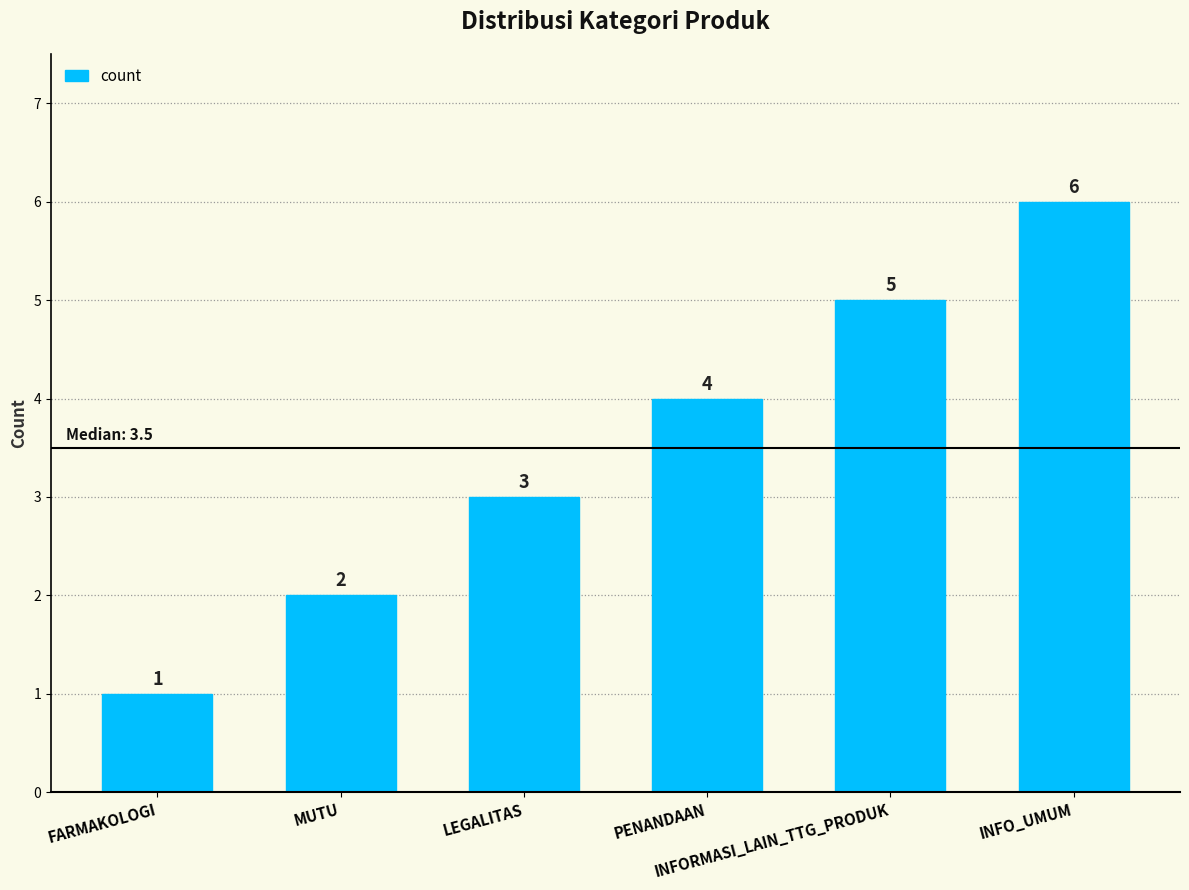

Is it true that the value at PENANDAAN is 7?

False